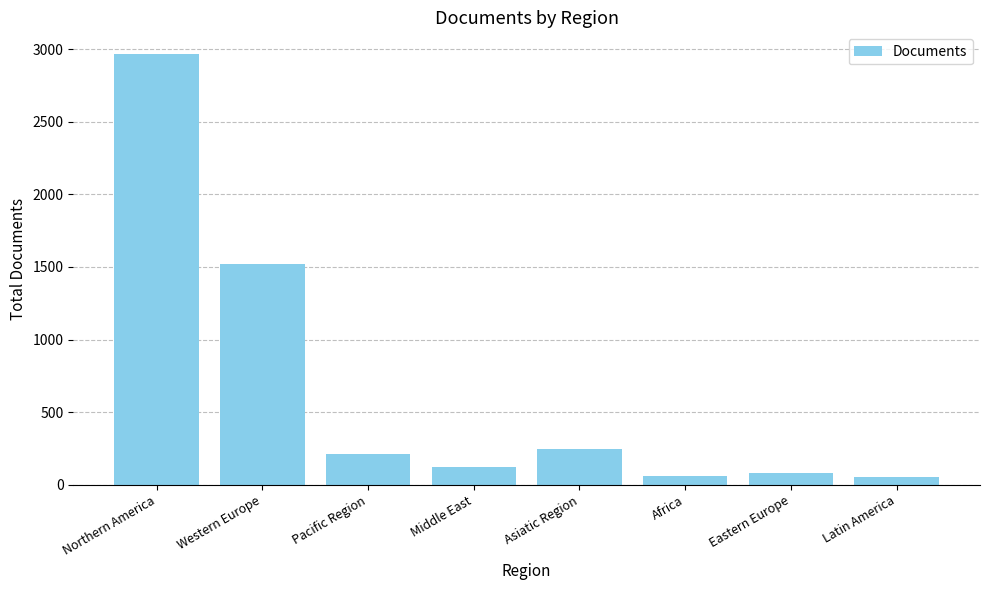

What is the greatest value displayed?

2967